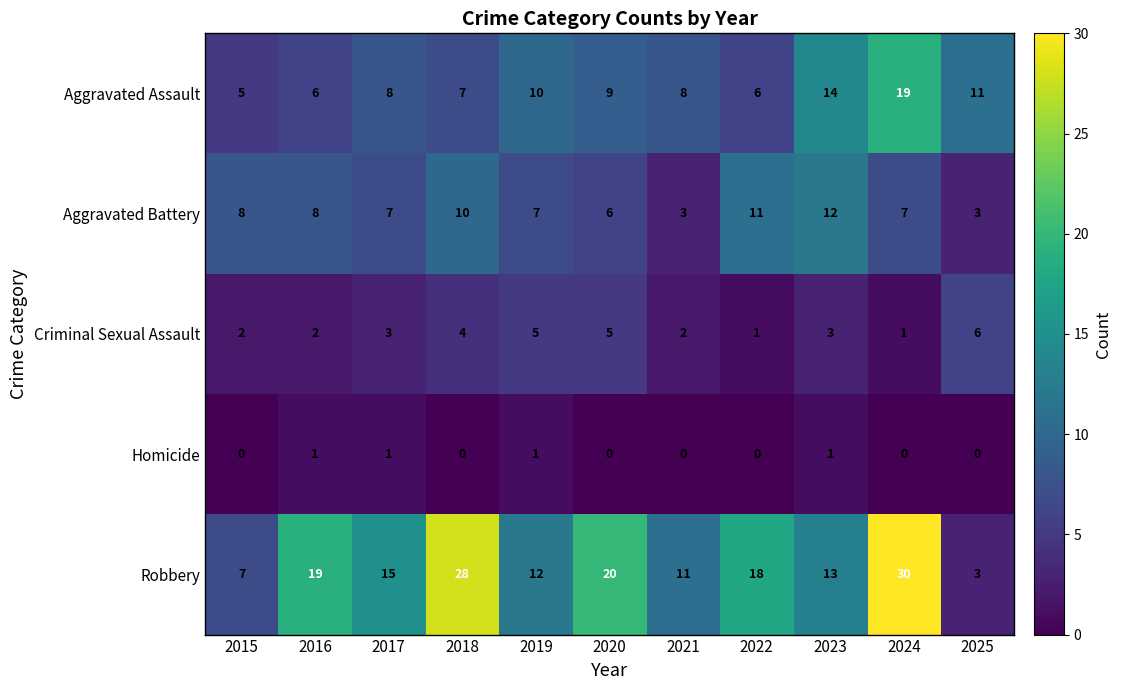

The Criminal Sexual Assault series shows 3 at 2018. True or false?

False